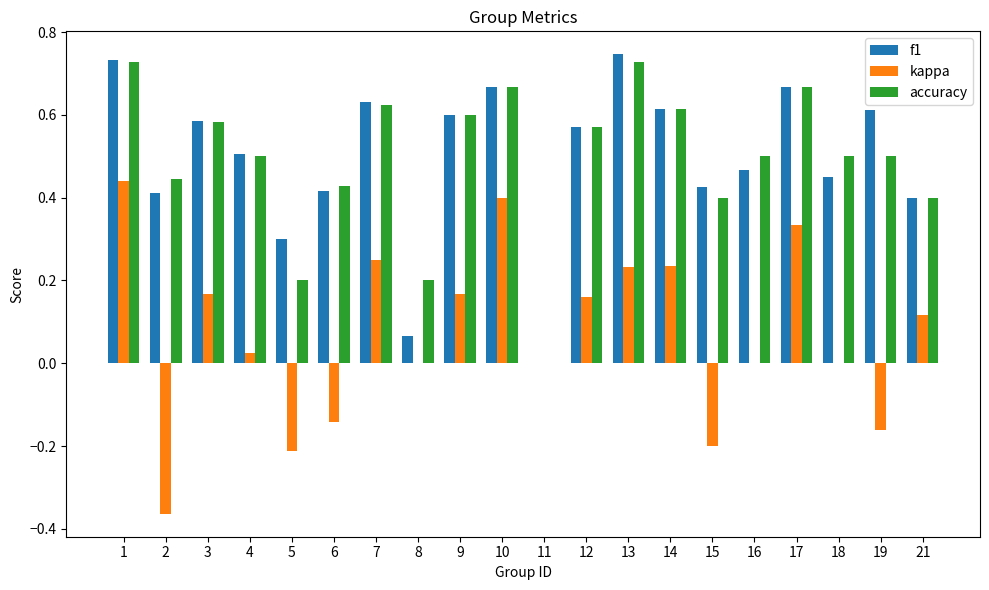

Which label corresponds to the largest value in the chart?

13